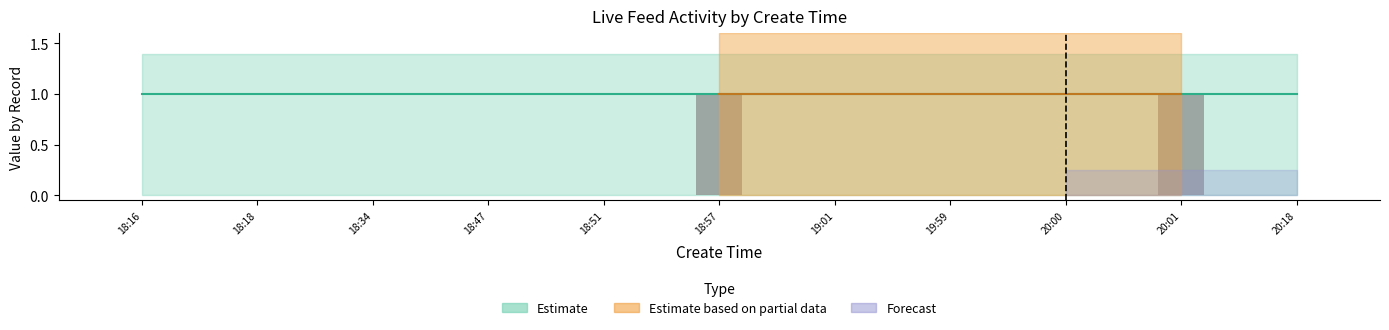

True or false: the data shows 0 at 18:34.

True